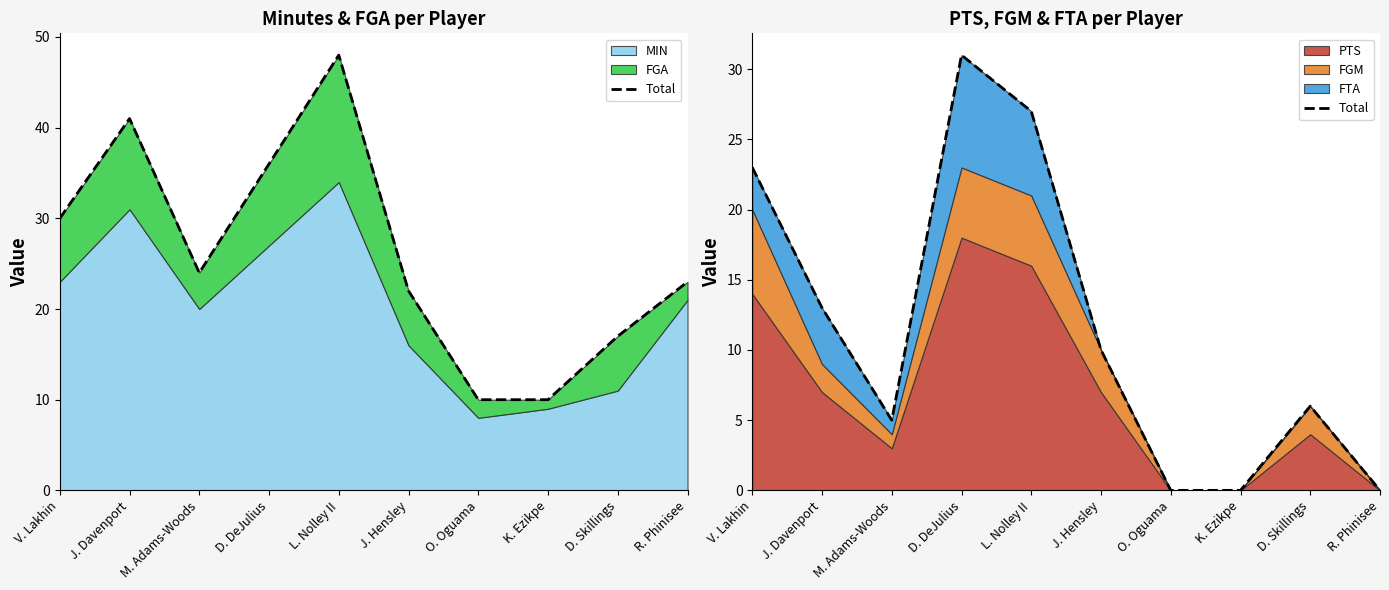

Reading right to left, extract all data points from this chart.

R. Phinisee=0	D. Skillings=6	K. Ezikpe=0	O. Oguama=0	J. Hensley=10	L. Nolley II=27	D. DeJulius=31	M. Adams-Woods=5	J. Davenport=13	V. Lakhin=23